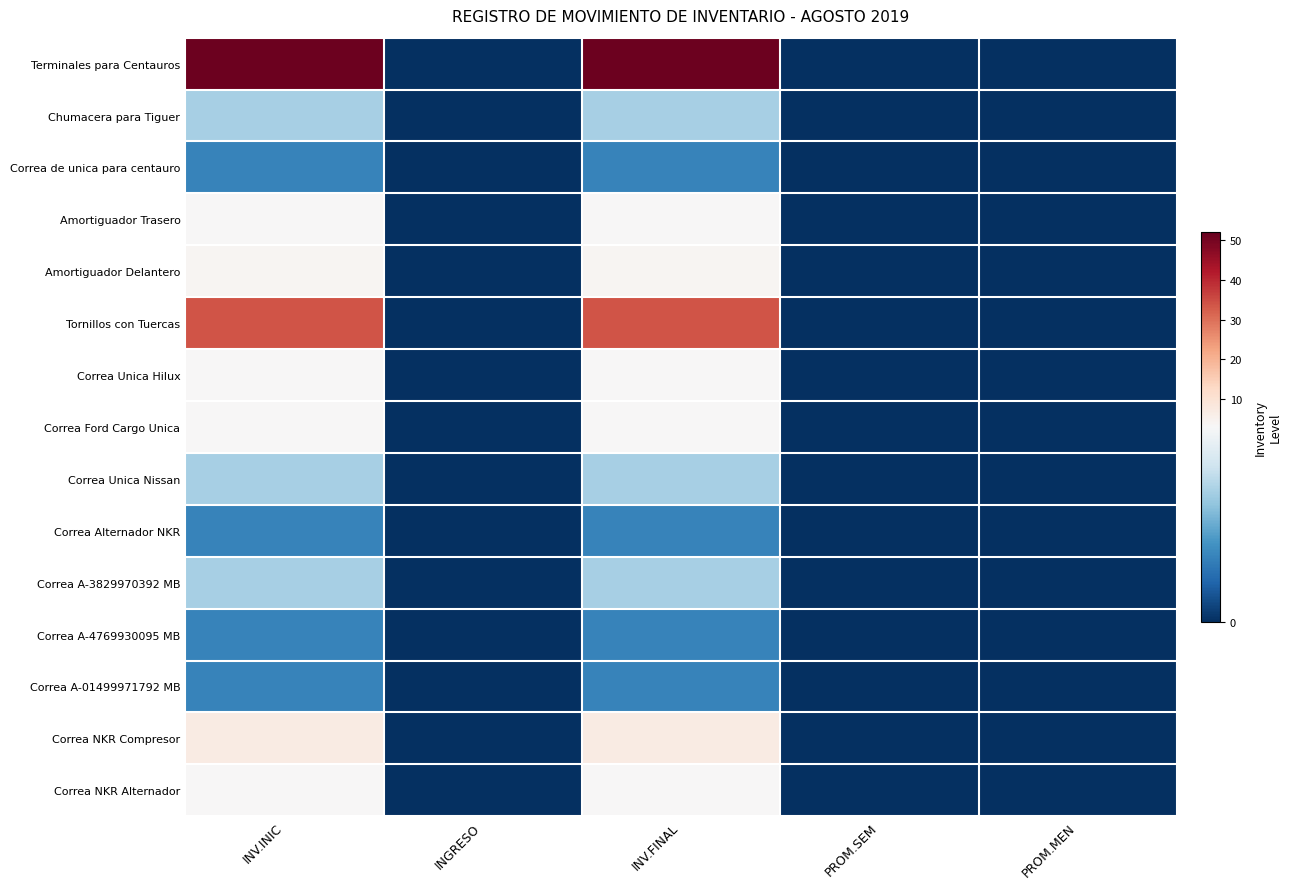

Reading right to left, list all the values displayed in this chart.

Terminales para Centauros: PROM.MEN=0	PROM.SEM=0	INV.FINAL=51	INGRESO=0	INV.INIC=51
Chumacera para Tiguer: PROM.MEN=0	PROM.SEM=0	INV.FINAL=2	INGRESO=0	INV.INIC=2
Correa de unica para centauro: PROM.MEN=0	PROM.SEM=0	INV.FINAL=1	INGRESO=0	INV.INIC=1
Amortiguador Trasero: PROM.MEN=0	PROM.SEM=0	INV.FINAL=3	INGRESO=0	INV.INIC=3
Amortiguador Delantero: PROM.MEN=0	PROM.SEM=0	INV.FINAL=4	INGRESO=0	INV.INIC=4
Tornillos con Tuercas: PROM.MEN=0	PROM.SEM=0	INV.FINAL=34	INGRESO=0	INV.INIC=34
Correa Unica Hilux: PROM.MEN=0	PROM.SEM=0	INV.FINAL=3	INGRESO=0	INV.INIC=3
Correa Ford Cargo Unica: PROM.MEN=0	PROM.SEM=0	INV.FINAL=3	INGRESO=0	INV.INIC=3
Correa Unica Nissan: PROM.MEN=0	PROM.SEM=0	INV.FINAL=2	INGRESO=0	INV.INIC=2
Correa Alternador NKR: PROM.MEN=0	PROM.SEM=0	INV.FINAL=1	INGRESO=0	INV.INIC=1
Correa A-3829970392 MB: PROM.MEN=0	PROM.SEM=0	INV.FINAL=2	INGRESO=0	INV.INIC=2
Correa A-4769930095 MB: PROM.MEN=0	PROM.SEM=0	INV.FINAL=1	INGRESO=0	INV.INIC=1
Correa A-01499971792 MB: PROM.MEN=0	PROM.SEM=0	INV.FINAL=1	INGRESO=0	INV.INIC=1
Correa NKR Compresor: PROM.MEN=0	PROM.SEM=0	INV.FINAL=7	INGRESO=0	INV.INIC=7
Correa NKR Alternador: PROM.MEN=0	PROM.SEM=0	INV.FINAL=3	INGRESO=0	INV.INIC=3